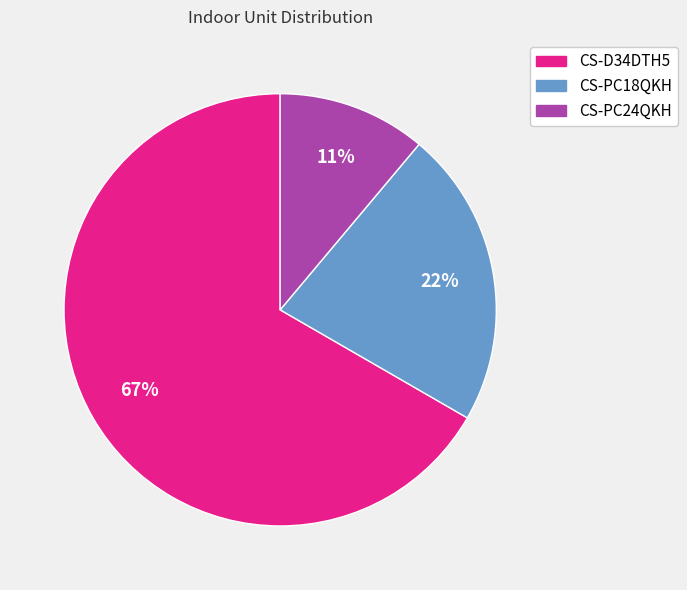

Combined, do CS-PC18QKH and CS-D34DTH5 account for over 50%?

Yes